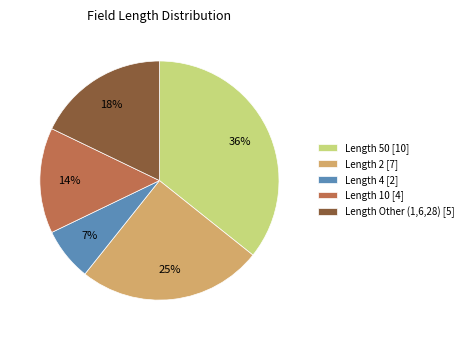

Which slice is the smallest?

Length 4 [2]